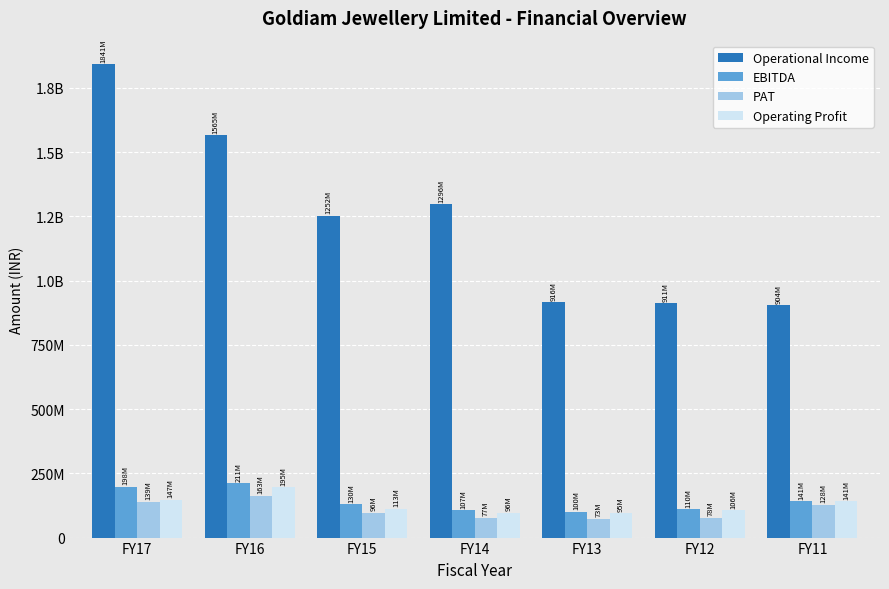

Does the chart contain any negative values?

No